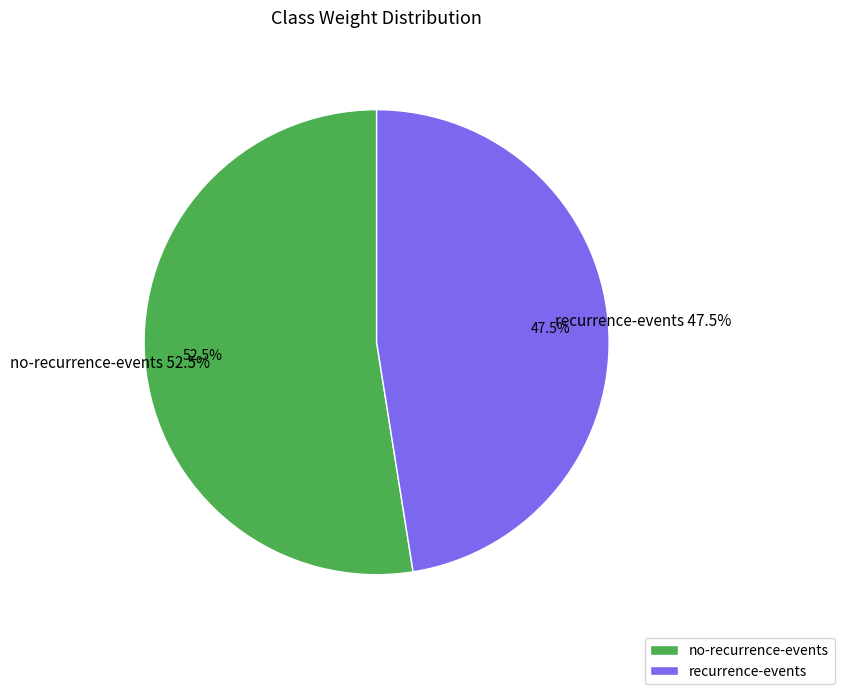

Rank the categories by value from lowest to highest.

recurrence-events, no-recurrence-events